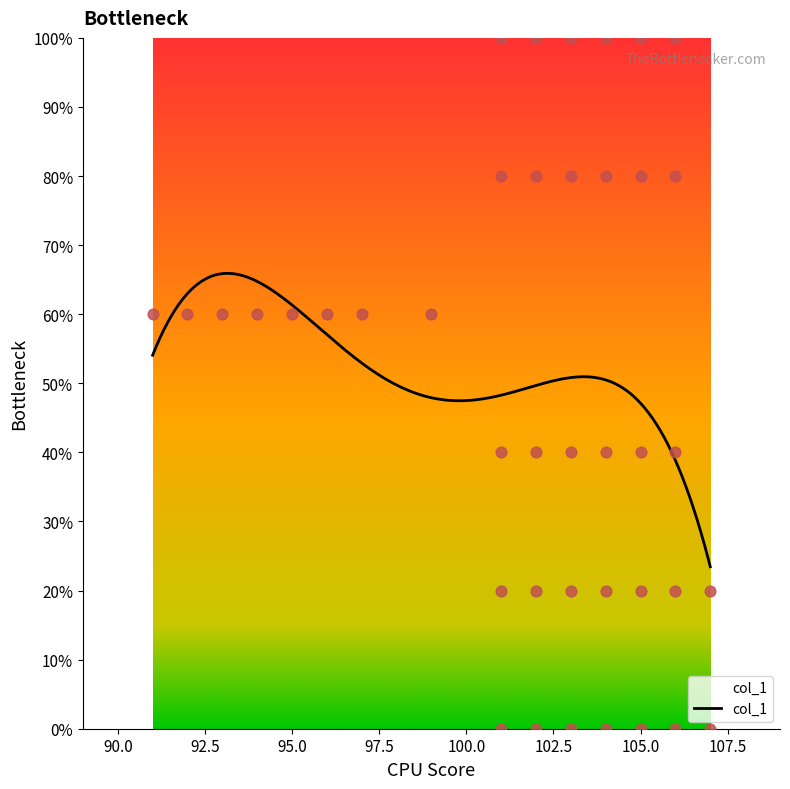

What is the lowest value of the col_1 series?

23.5